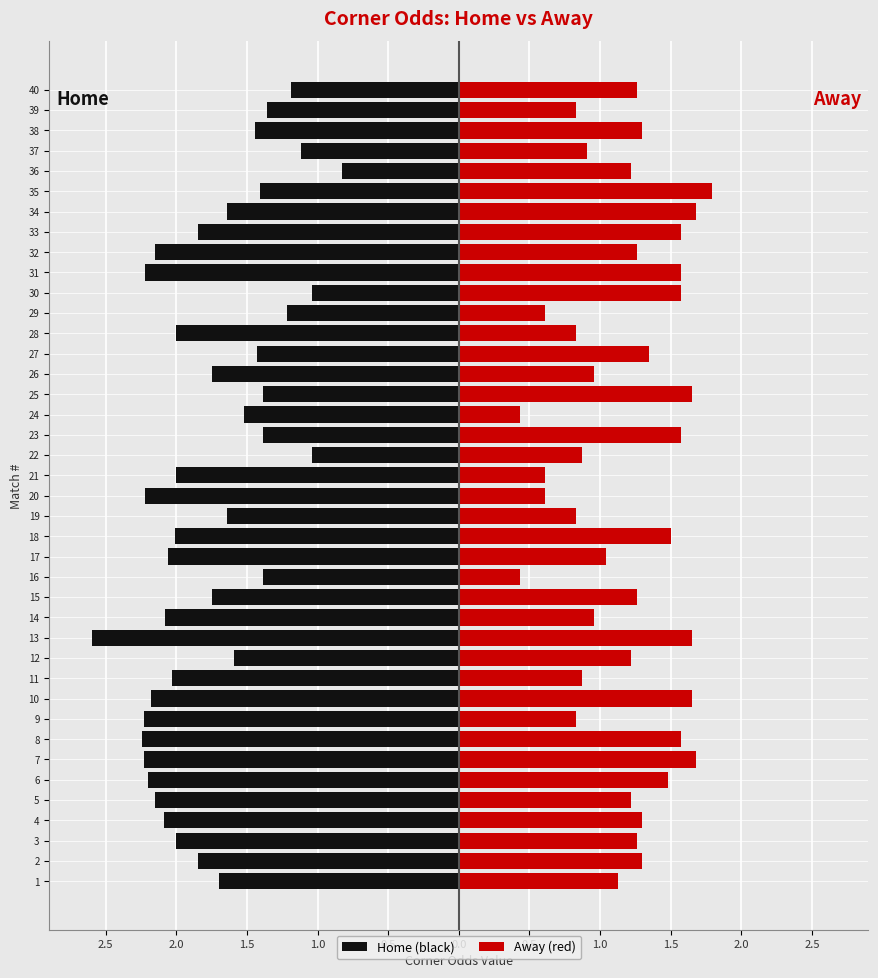

How many bars are there in each group?

2